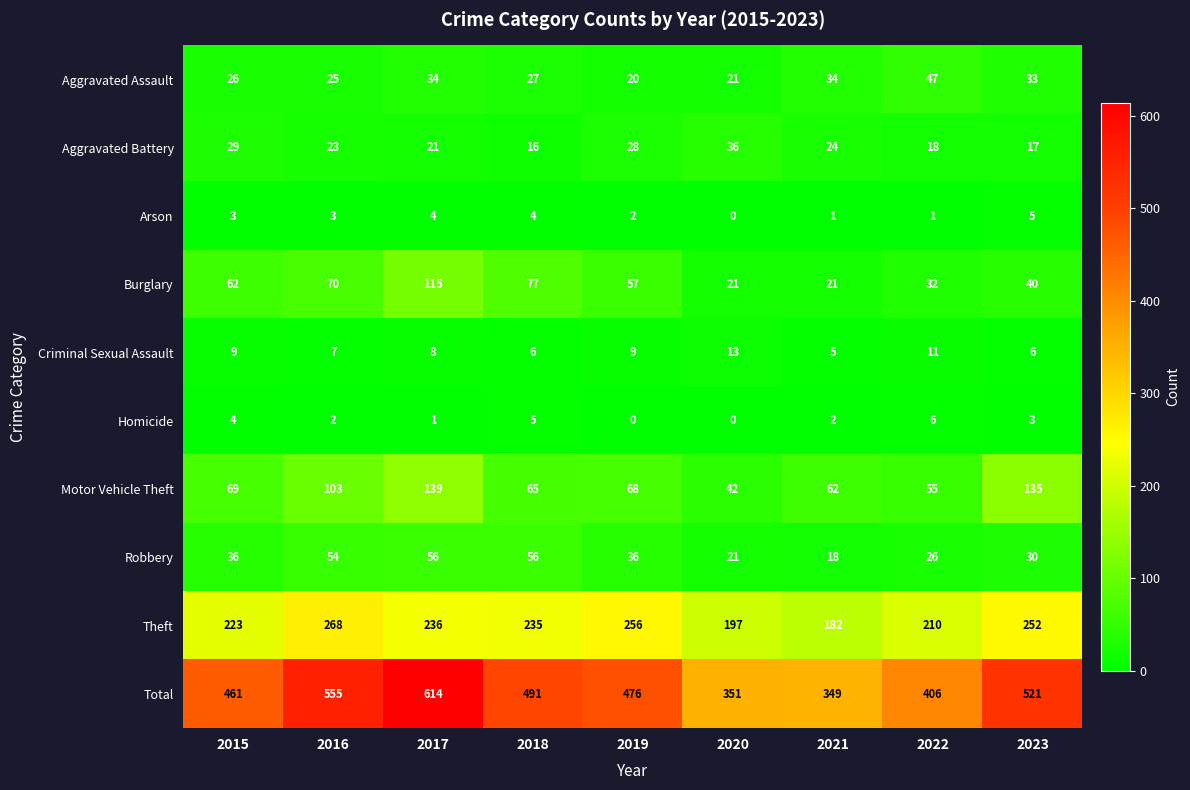

How many data points does each series have?

9